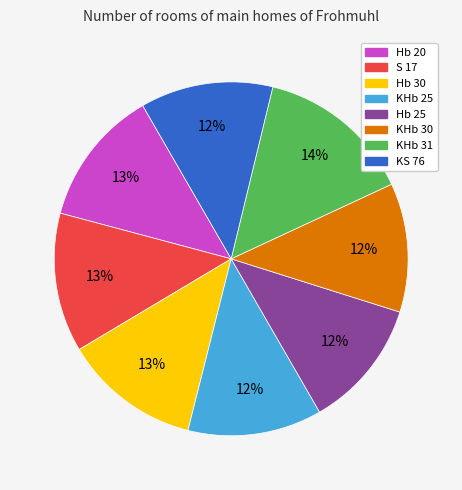

Is it true that Hb 25 is 12% of the pie?

True